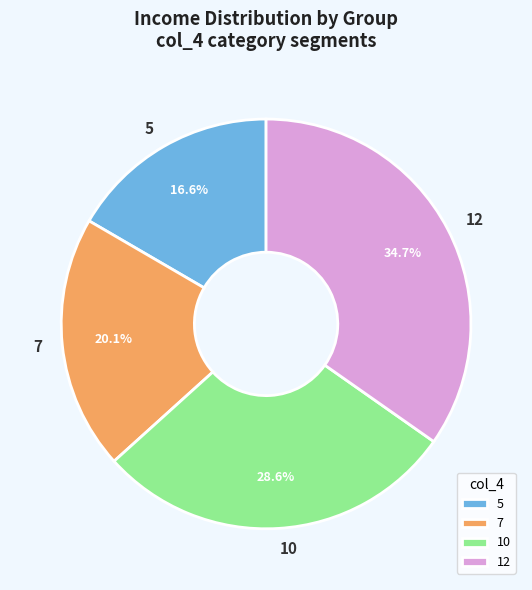

What percentage do 12 and 5 together represent?

51.3%